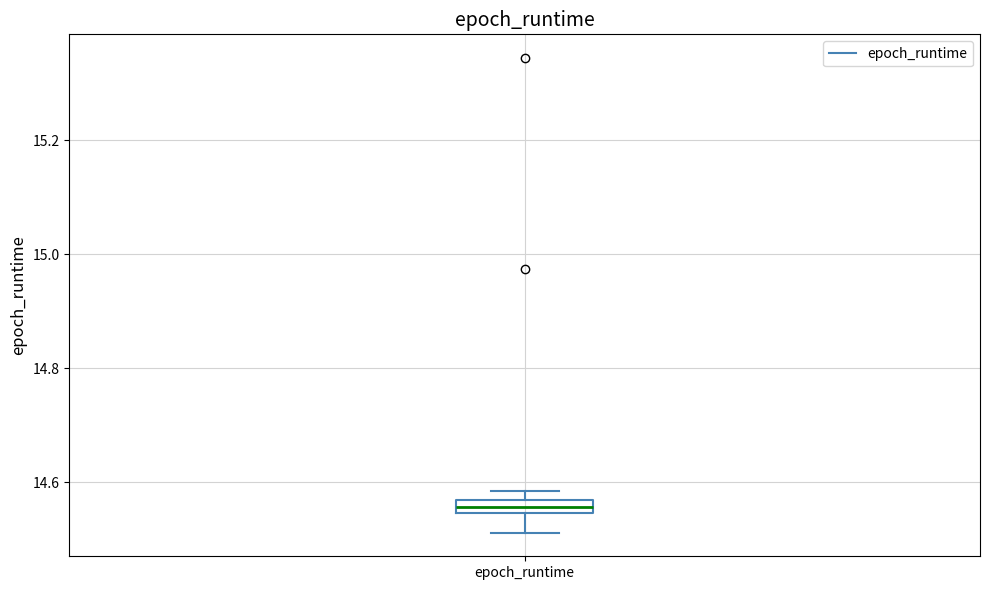

Where is the upper edge of the box for epoch_runtime on the y-axis? The values are not printed on the chart, so give them approximately, as read against the axis.

14.56